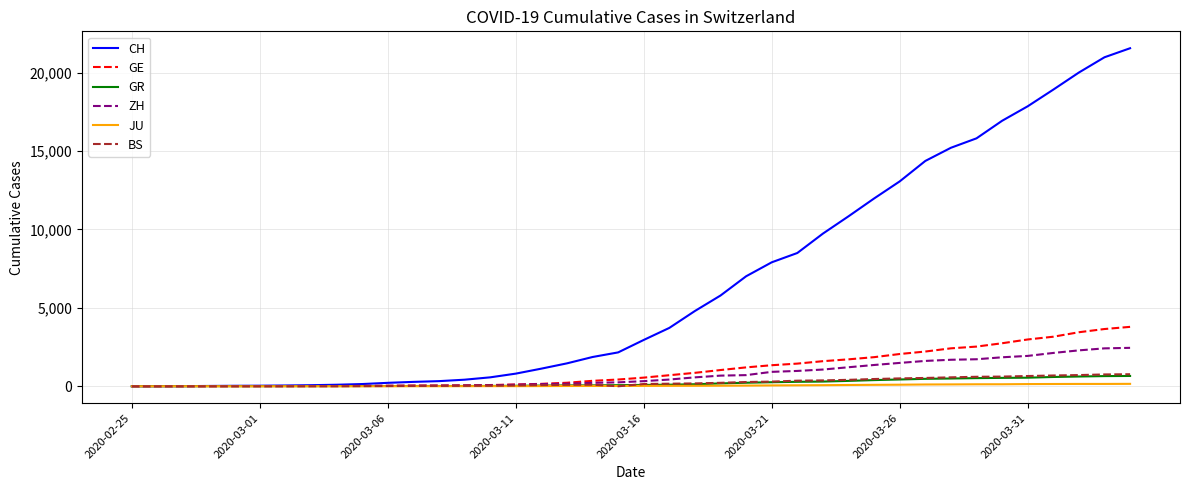

What is the greatest value displayed?

21554